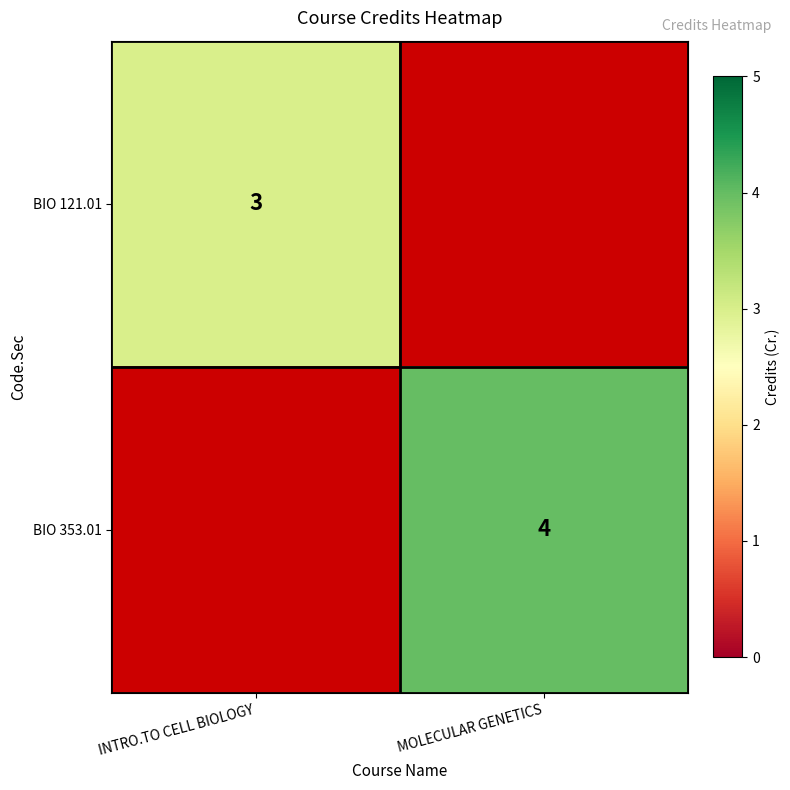

How many categories are shown in the chart?

2